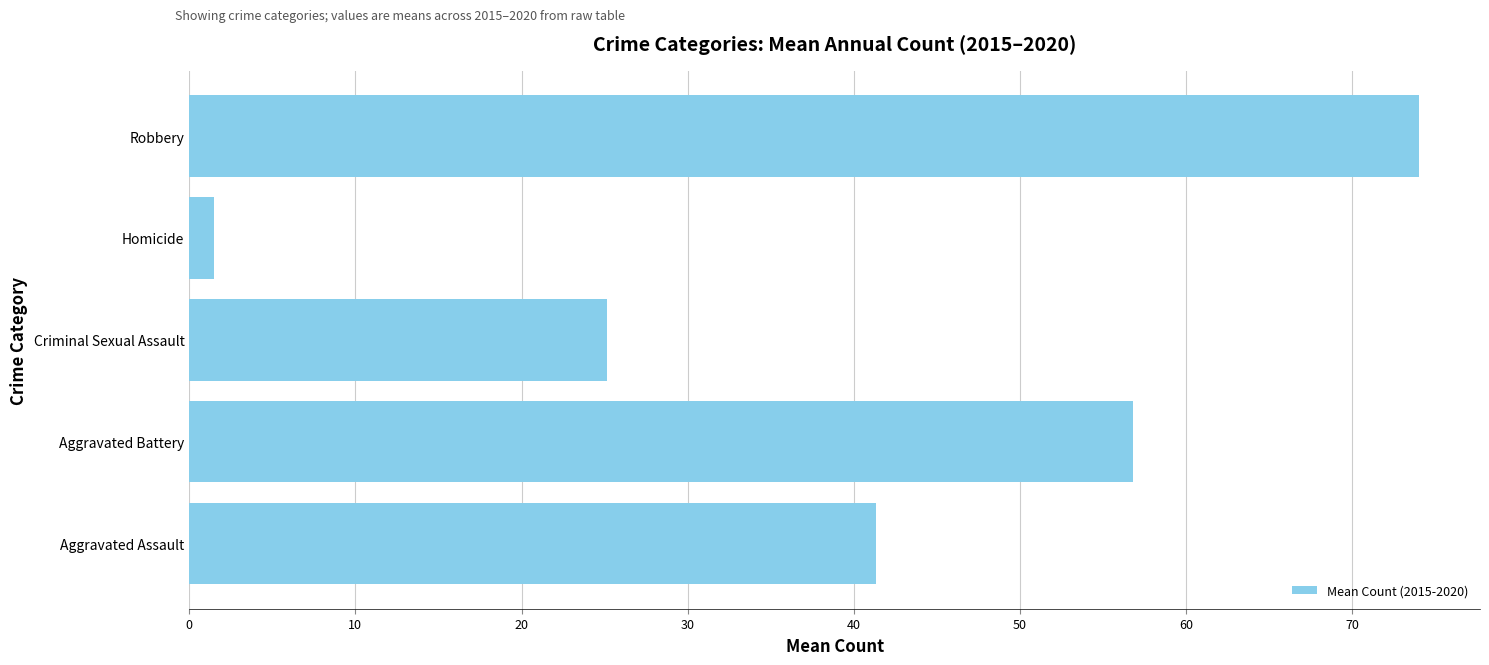

Which has a higher value, Homicide or Aggravated Battery?

Aggravated Battery